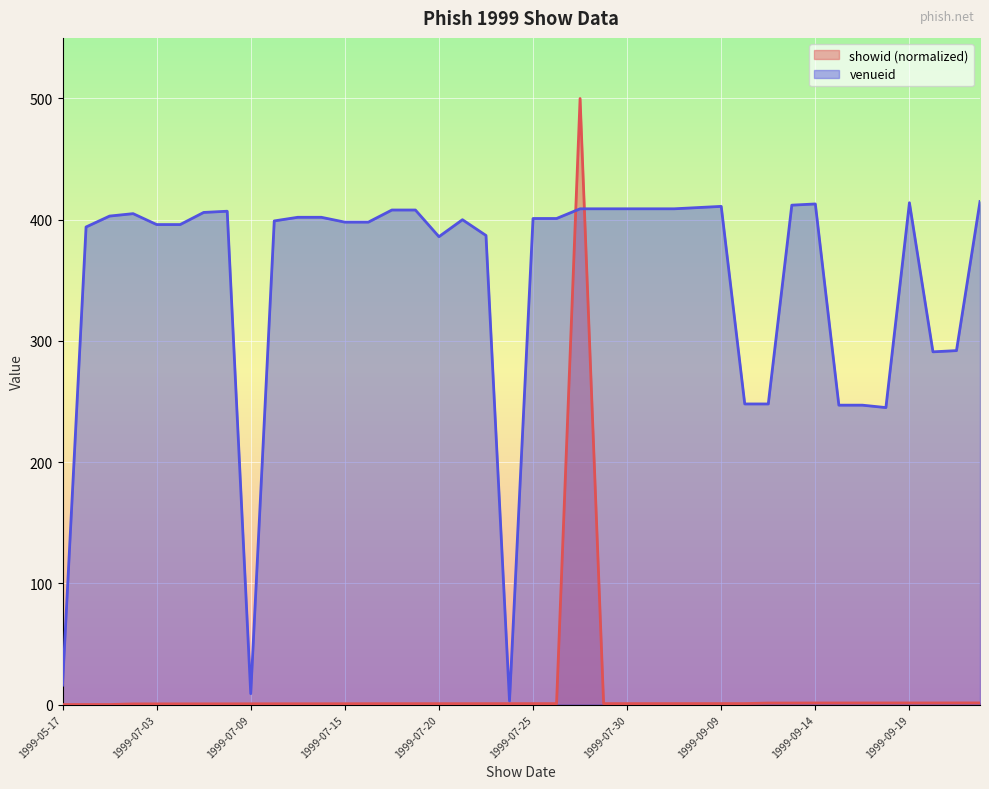

What is the minimum value for venueid?

3.0